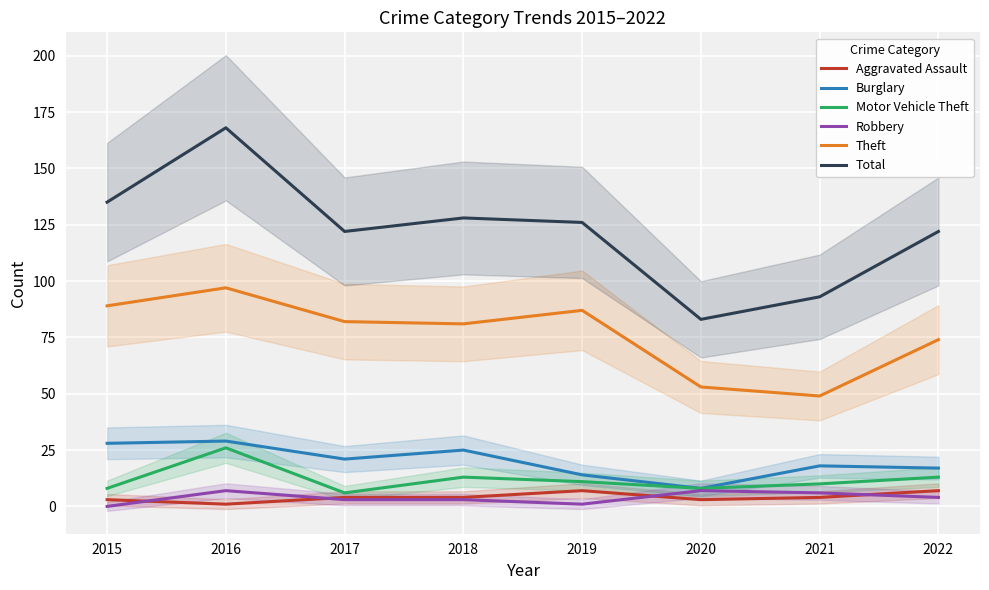

At which category is the sum across all series the highest?

2016